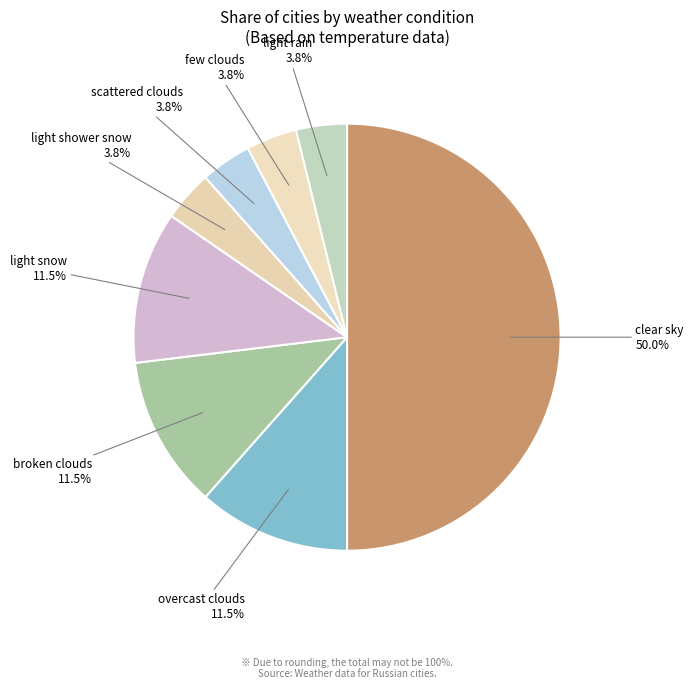

What is the largest slice in the pie chart?

clear sky